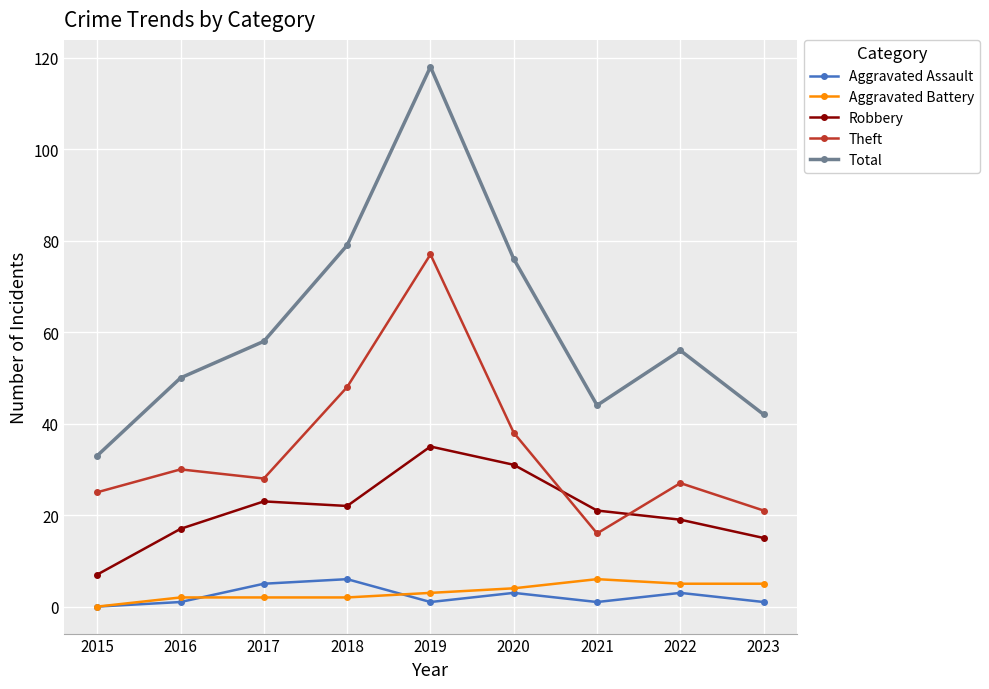

Which series has the widest spread of values?

Total